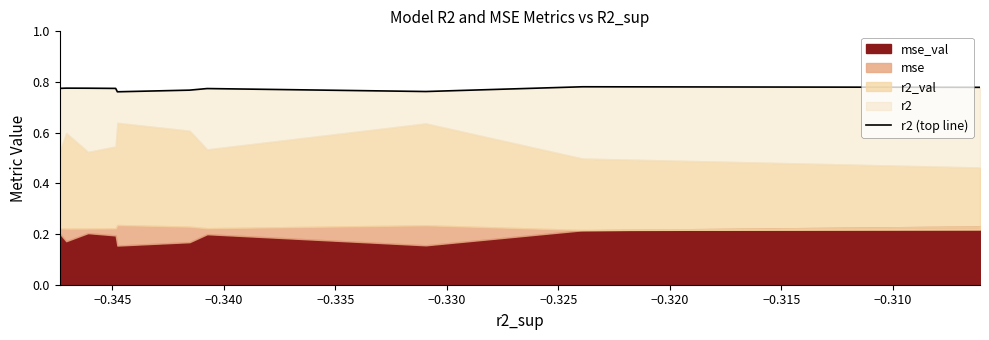

Count the values in the range 0 to 1.

10